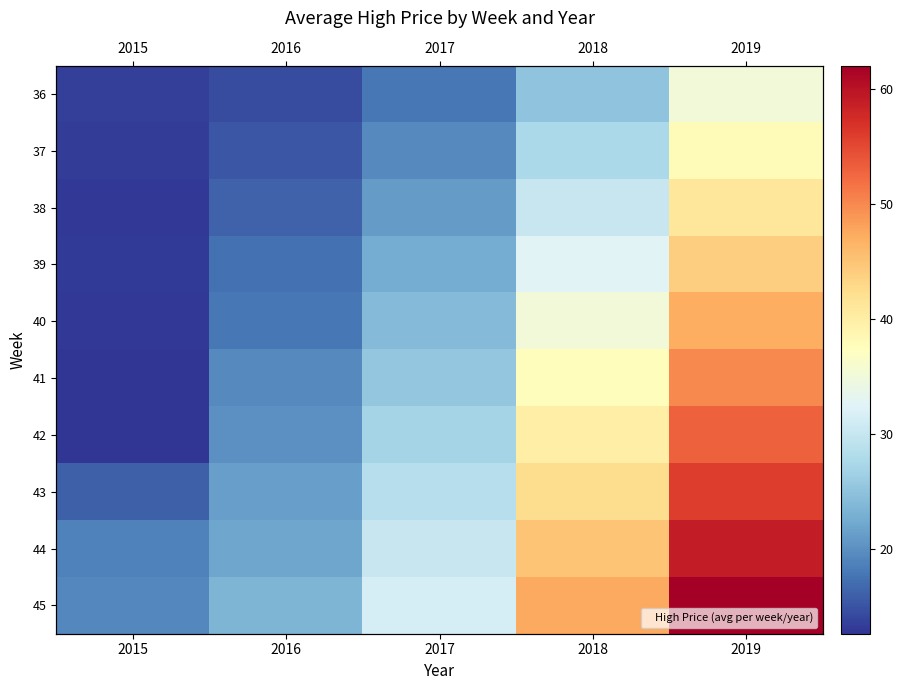

At how many categories does at least one series exceed 45?

2